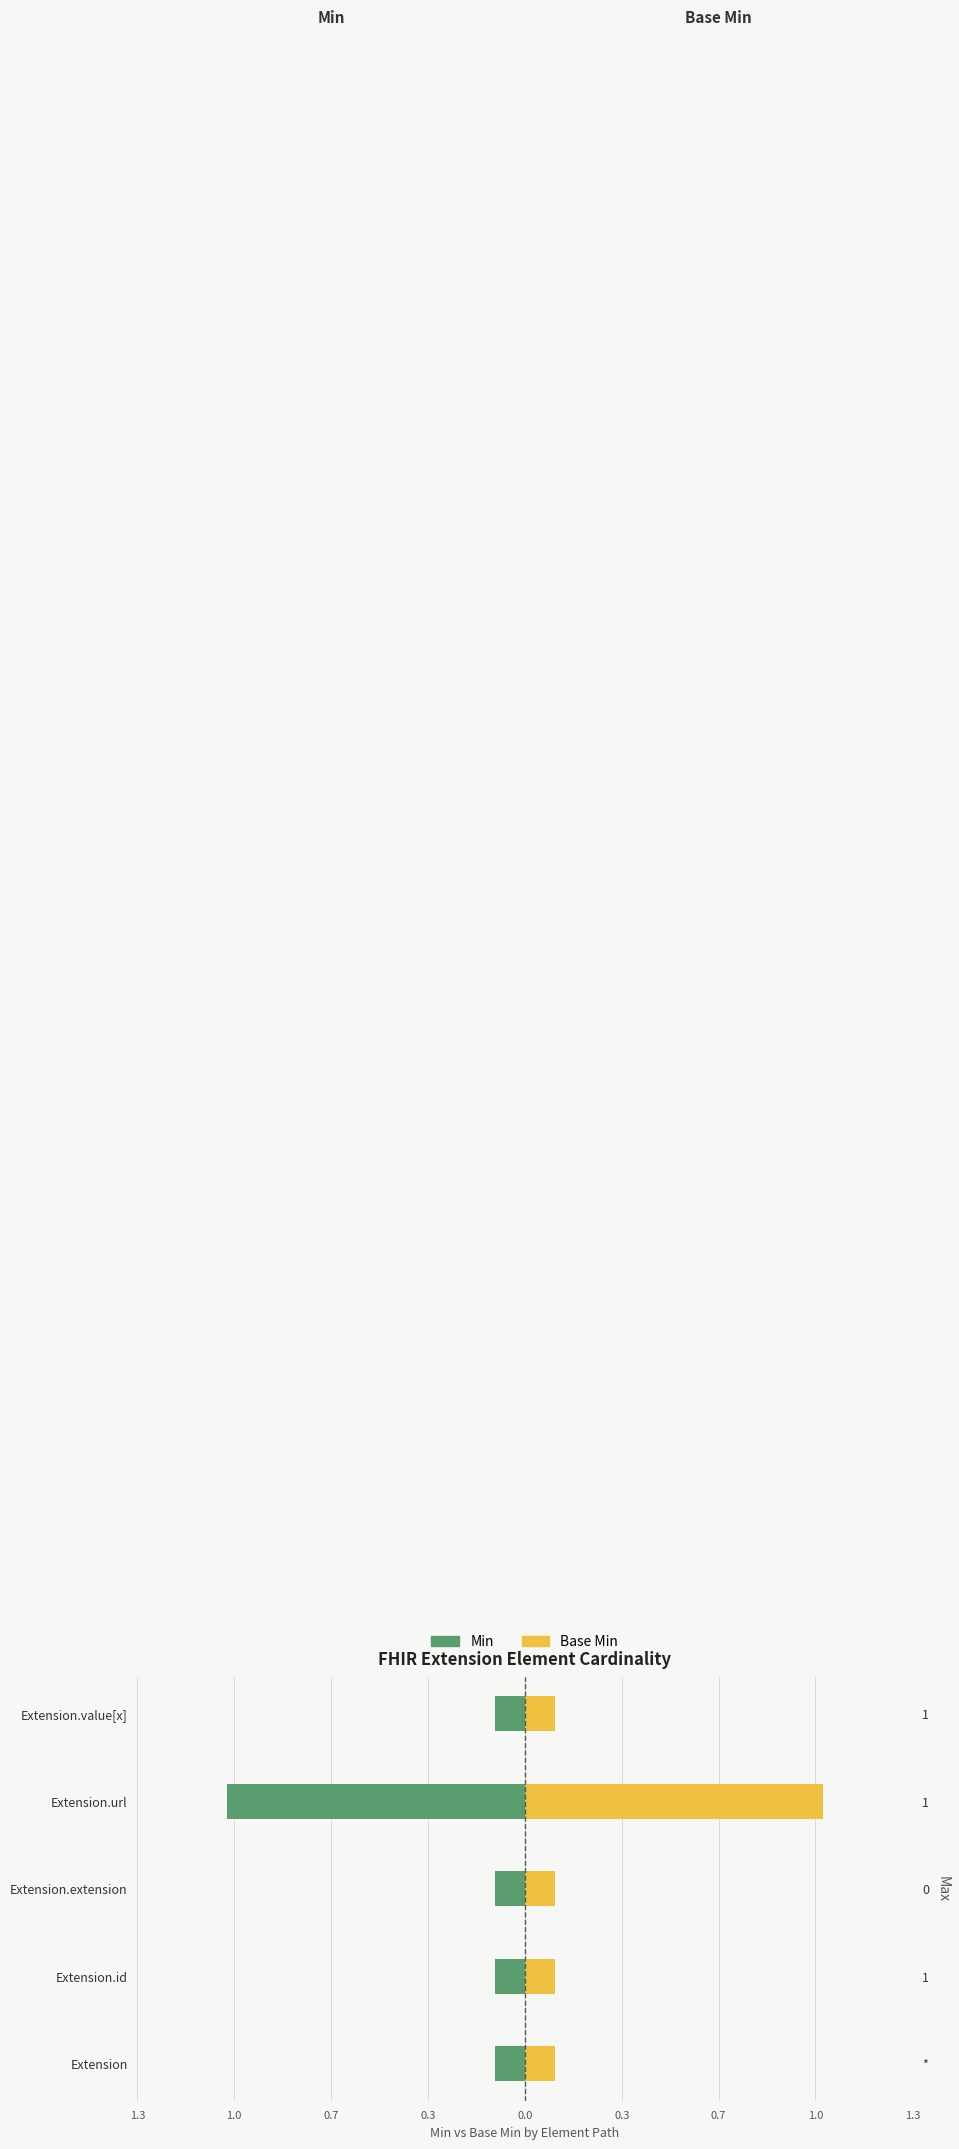

What is the average value of the Base Min series?

0.3